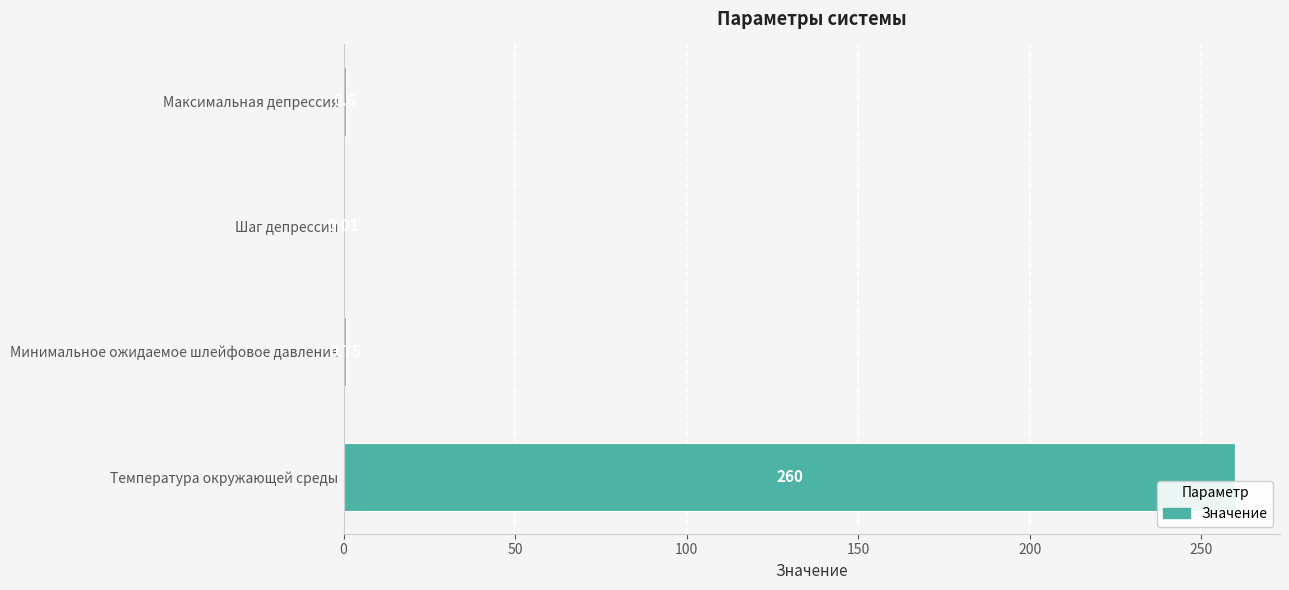

What is the sum of all values?

261.4